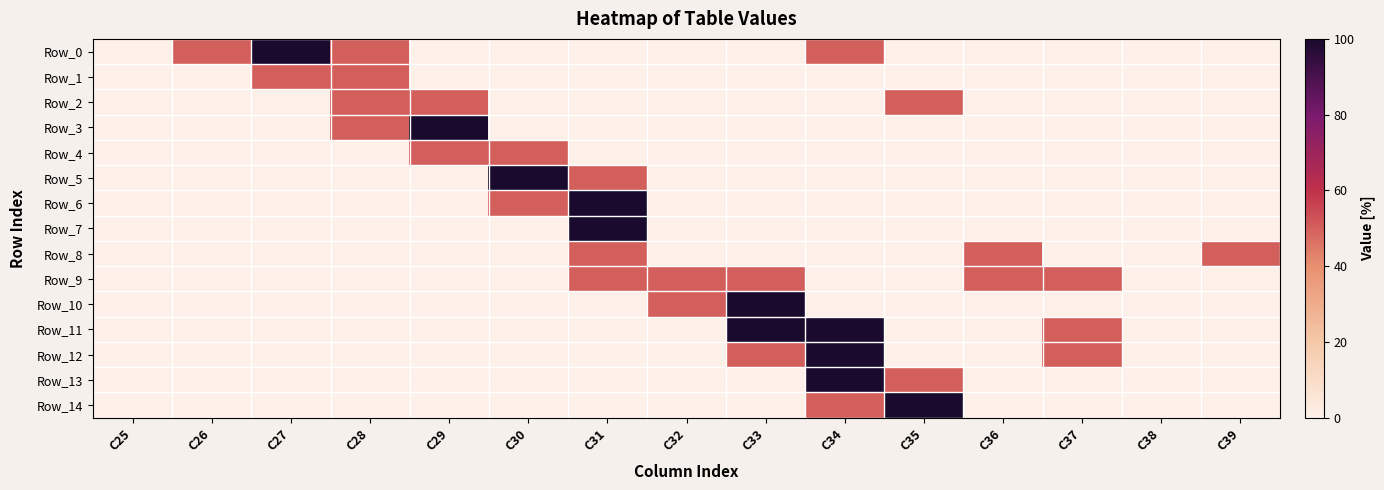

Which series has the largest total across all categories?

Row_0